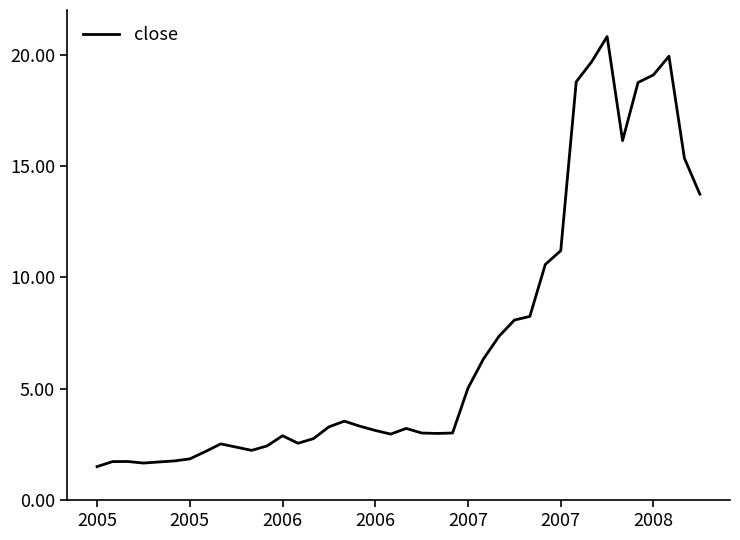

What is the maximum value shown in the chart?

20.8